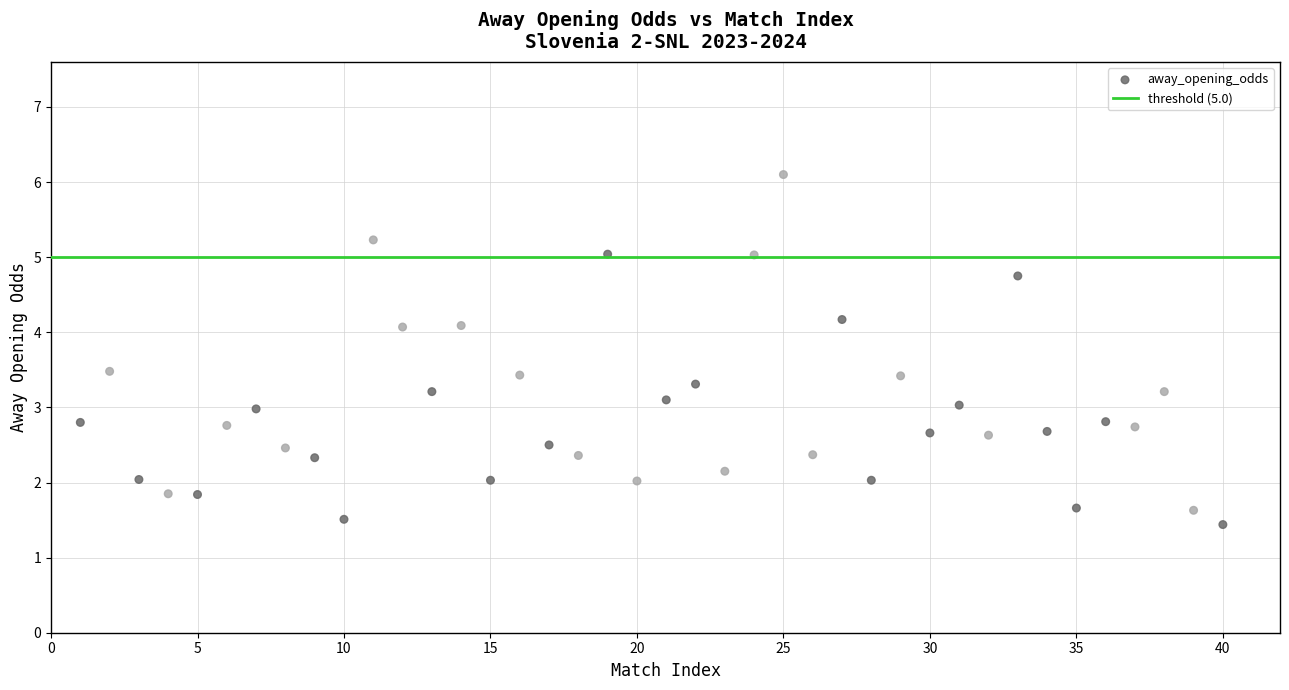

What is the range of X values (max minus min)?

39.0